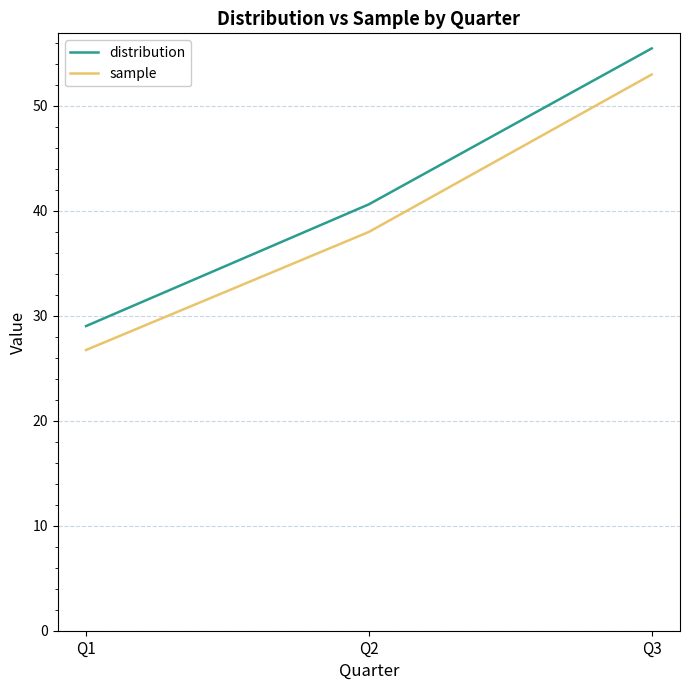

List the labels in order of distribution value, largest first.

Q3, Q2, Q1